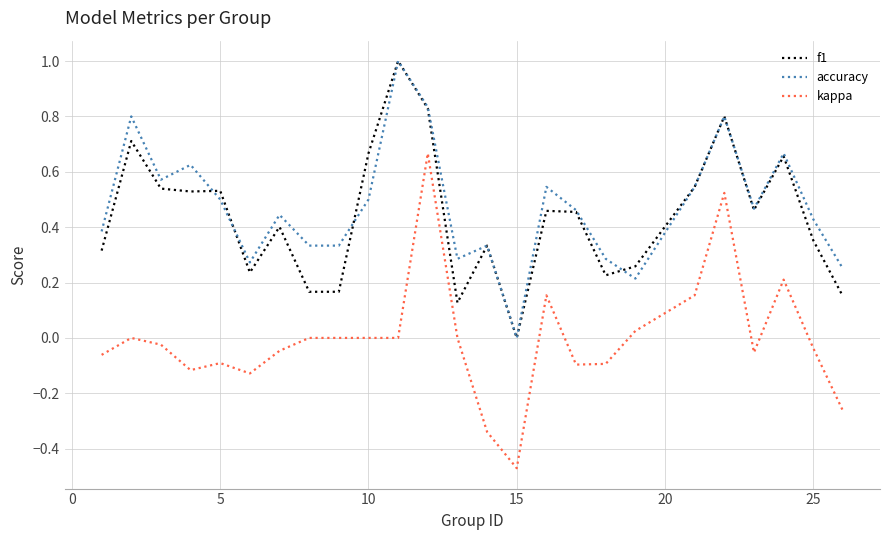

How many lines are shown in the chart?

3